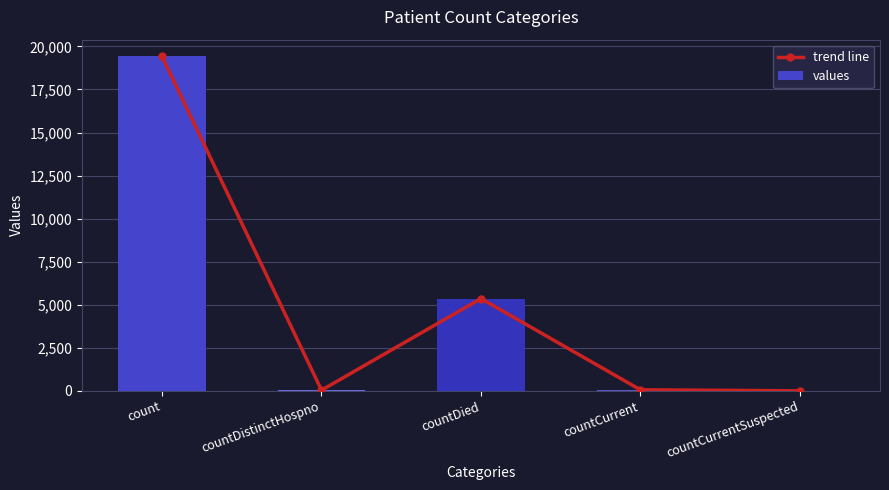

Between count and countCurrent, which series saw the biggest shift?

trend line